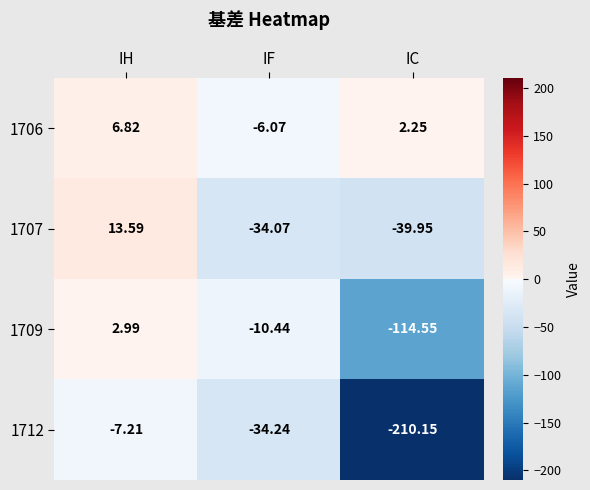

At which label does 1712 first exceed -34?

IH